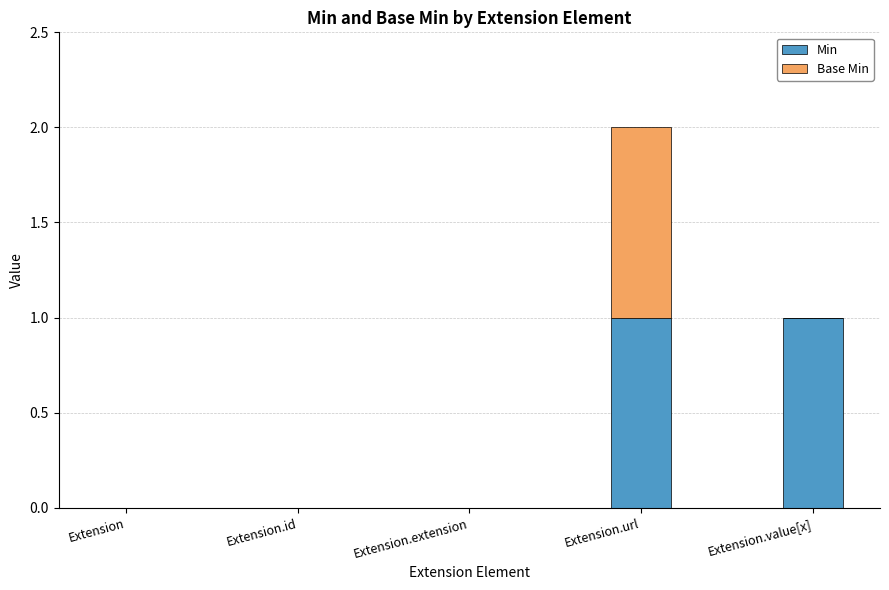

What is the sum of all Min values?

2